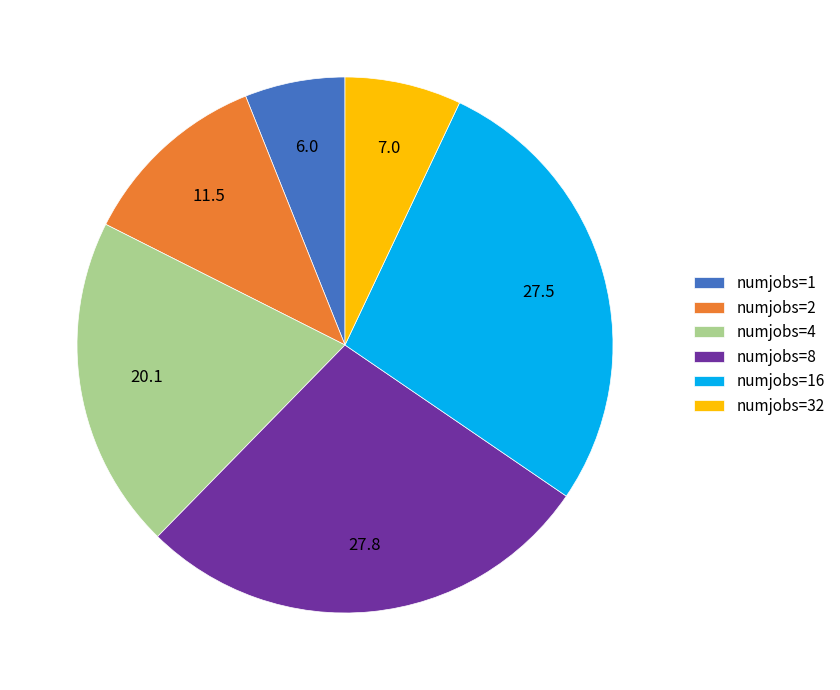

Do numjobs=4 and numjobs=2 together represent more than half of the pie?

No